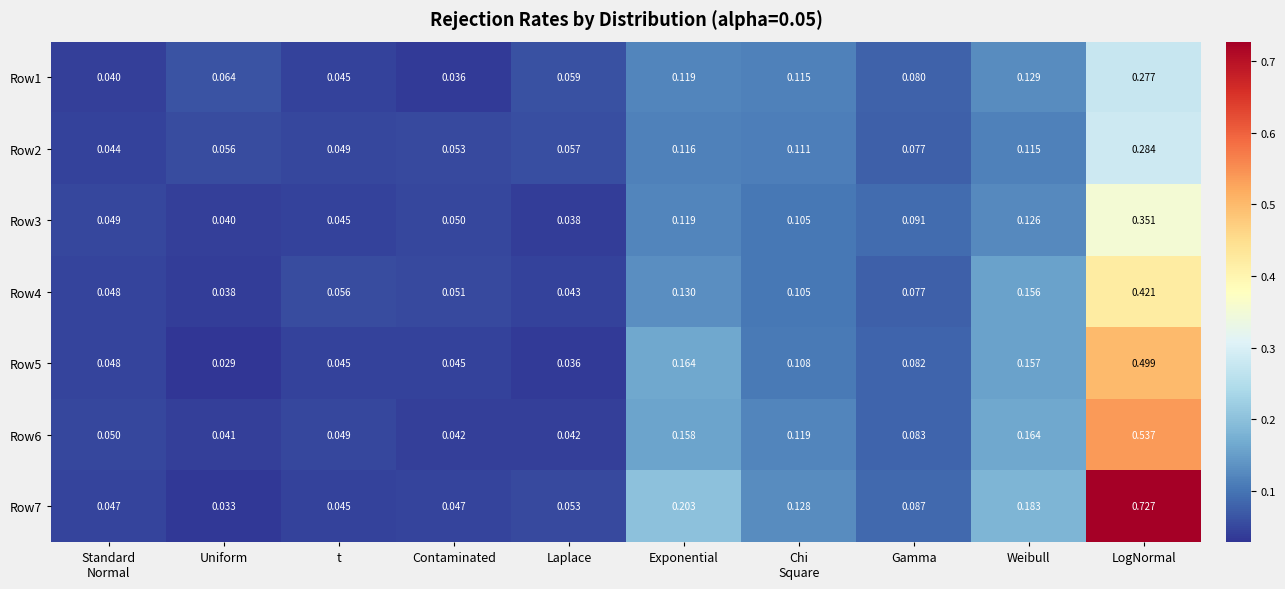

At which category is the sum across all series the highest?

LogNormal